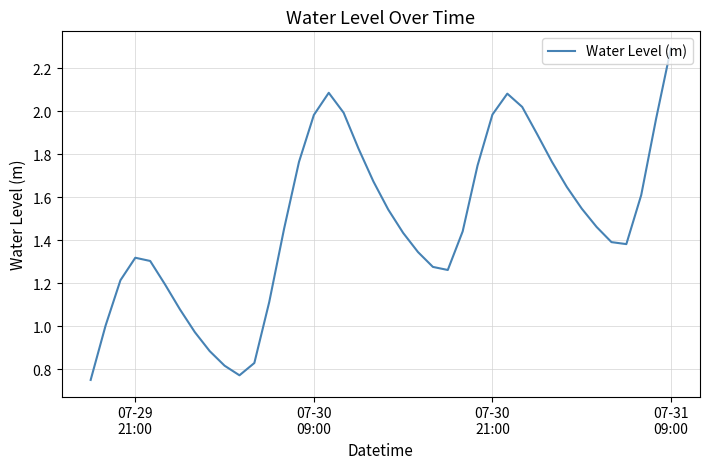

What is the greatest value displayed?

2.3